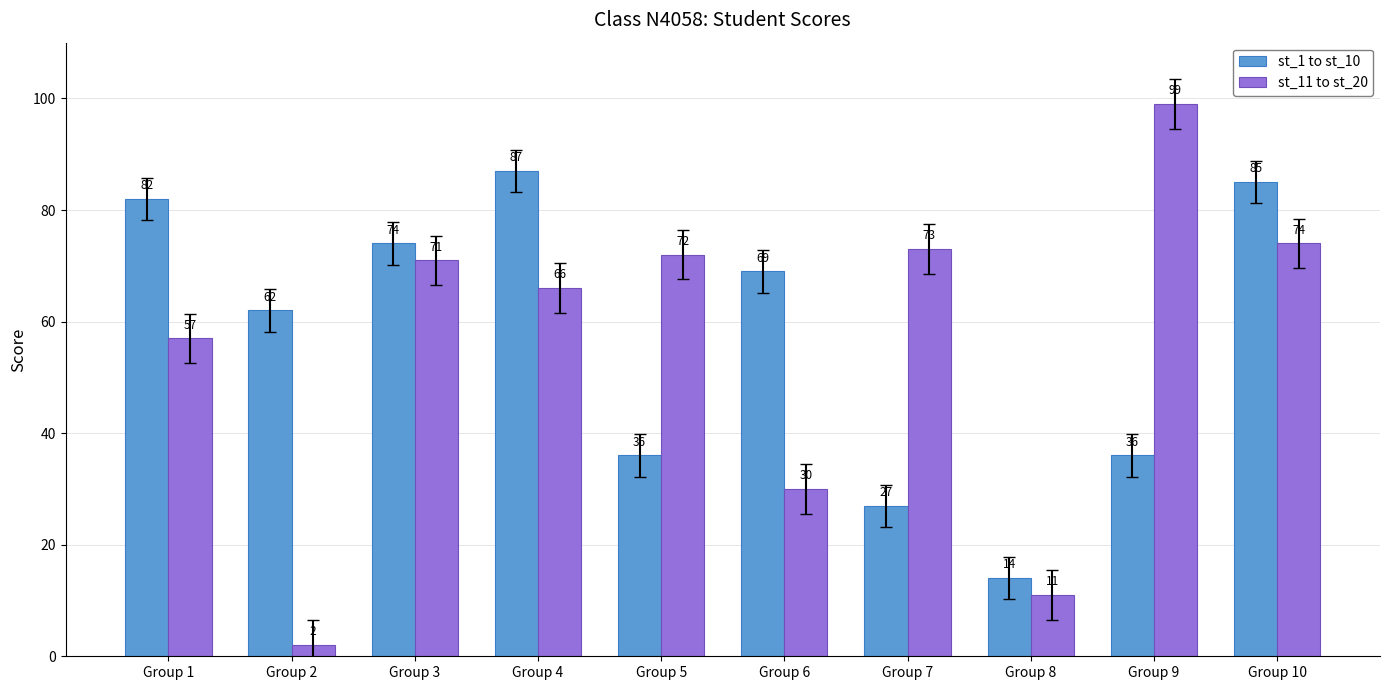

Reading left to right, transcribe all the data shown in this chart.

st_1 to st_10: 82	62	74	87	36	69	27	14	36	85
st_11 to st_20: 57	2	71	66	72	30	73	11	99	74